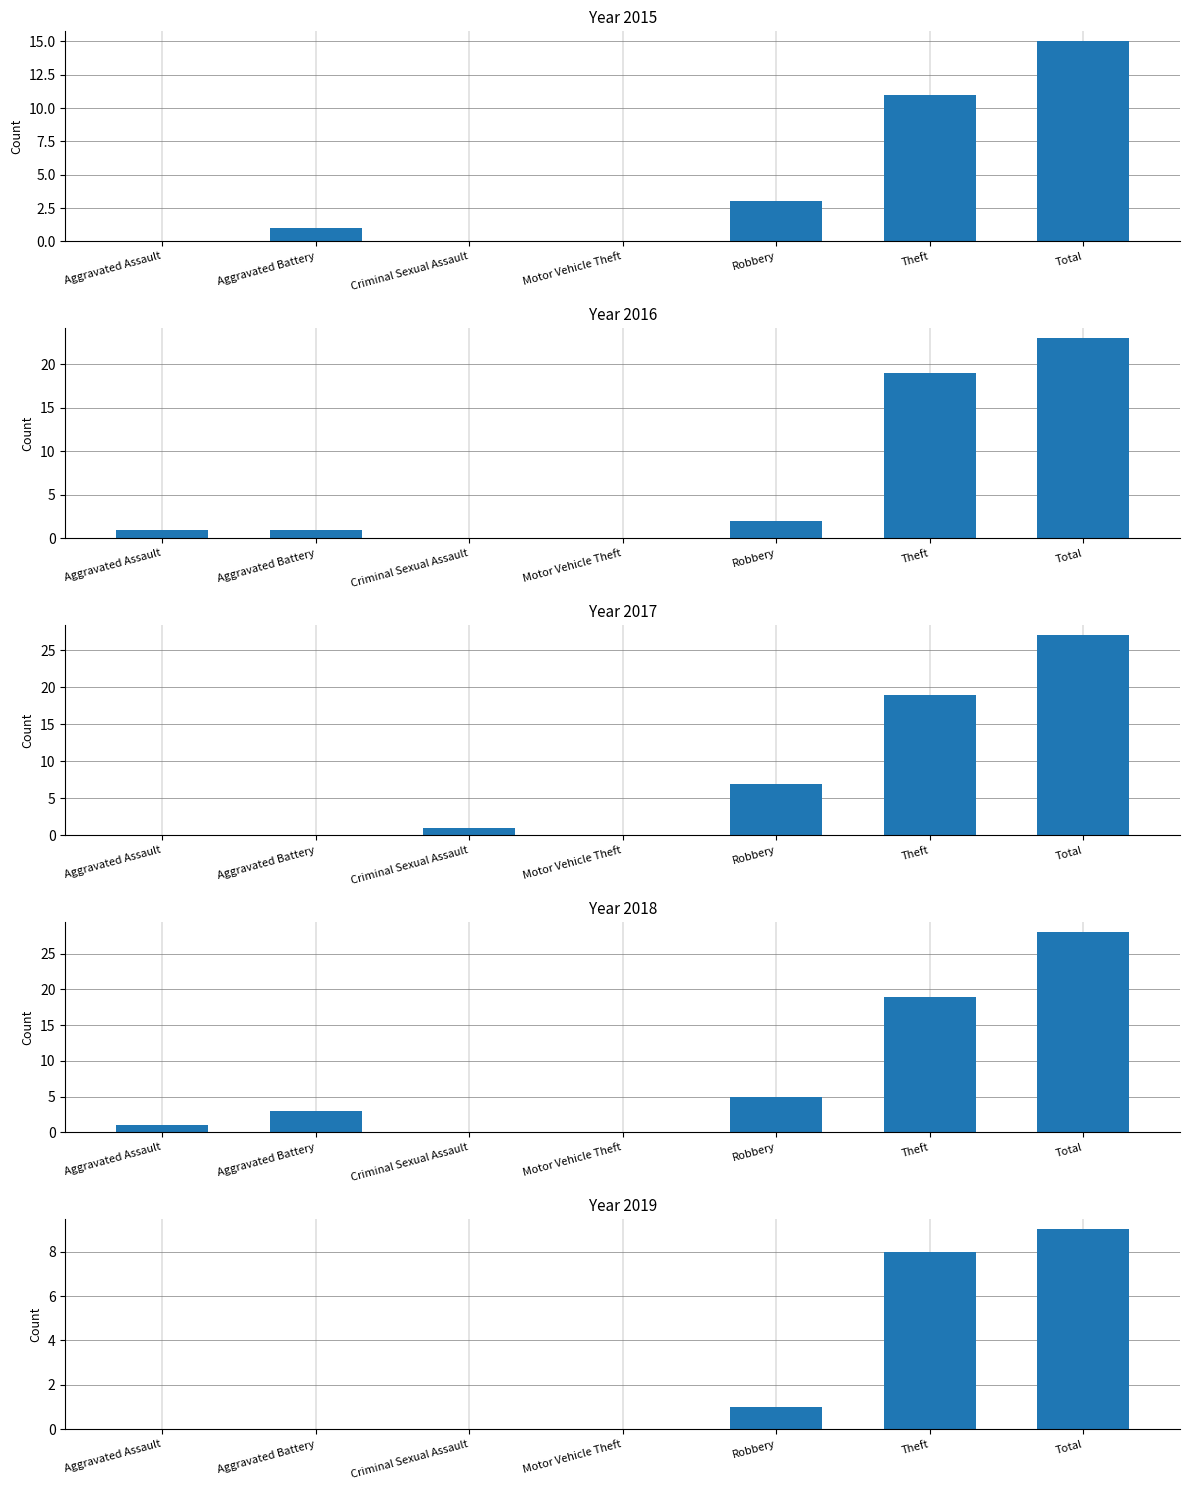

At which category is the sum across all series the highest?

Total